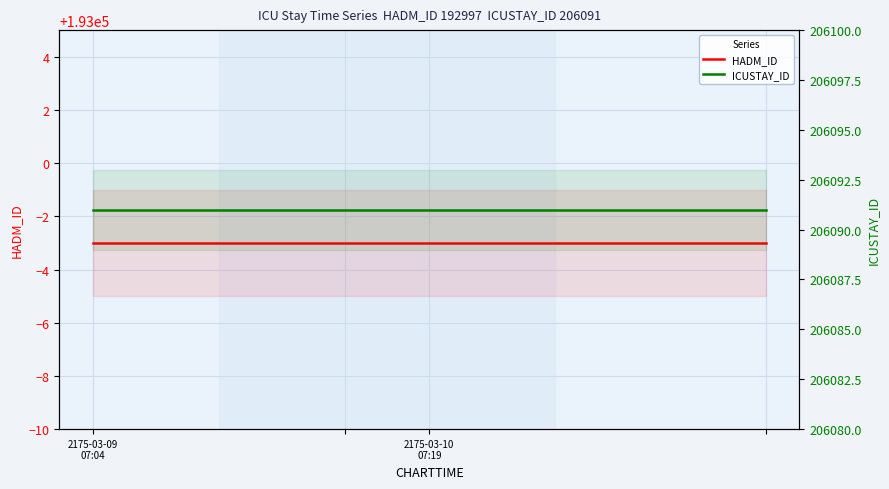

Reading left to right, what are all the values shown in this chart?

HADM_ID: 192997	192997	192997	192997	192997	192997	192997	192997	192997
ICUSTAY_ID: 206091	206091	206091	206091	206091	206091	206091	206091	206091